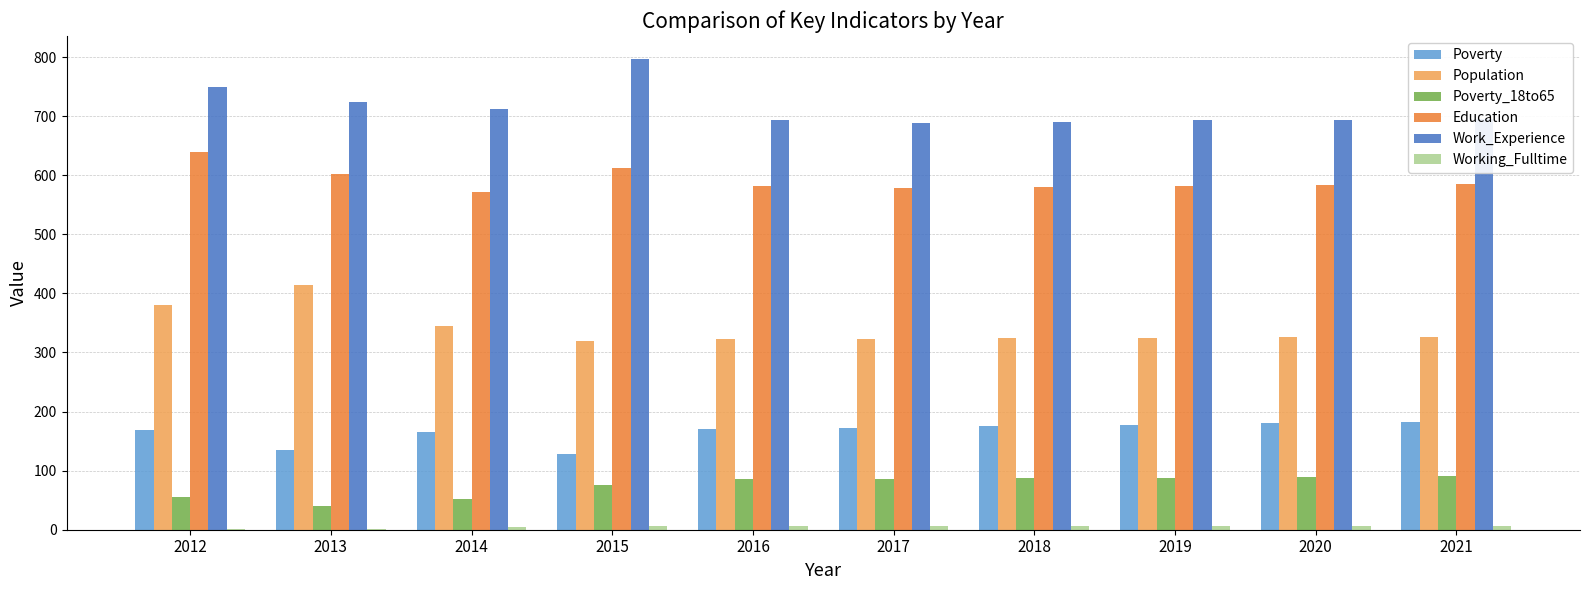

Which series has the largest total across all categories?

Work_Experience